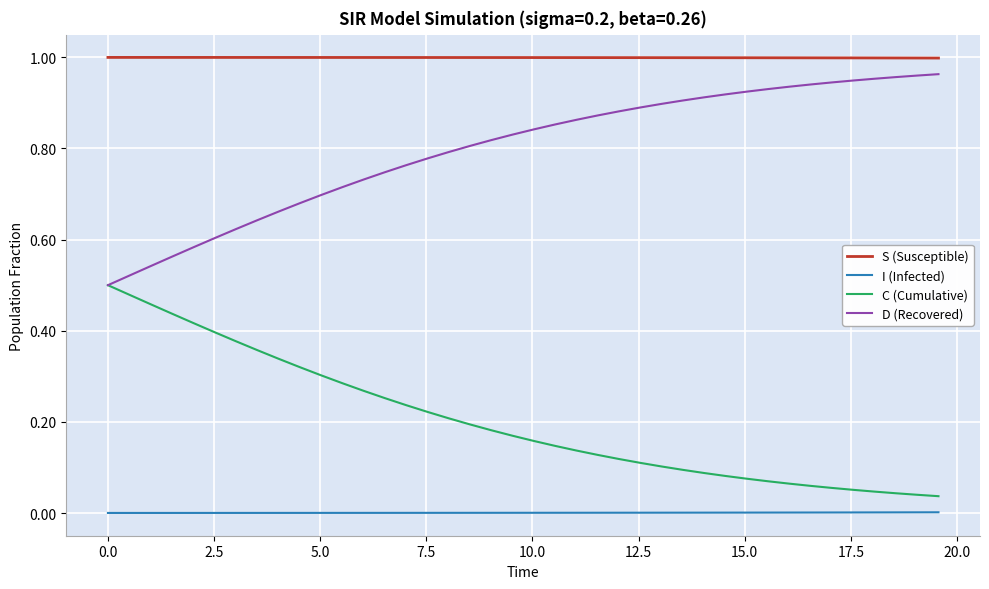

Which series has the largest total across all categories?

S (Susceptible)